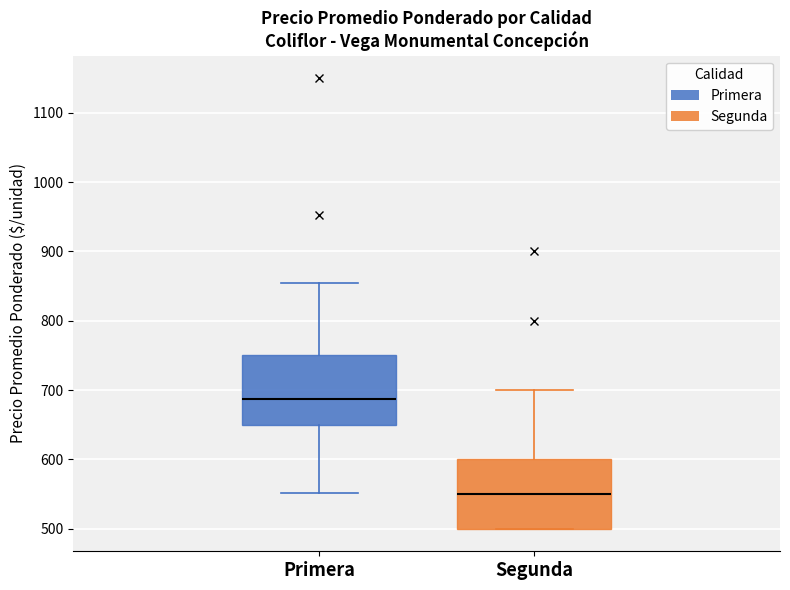

Which box has the highest median line?

Primera